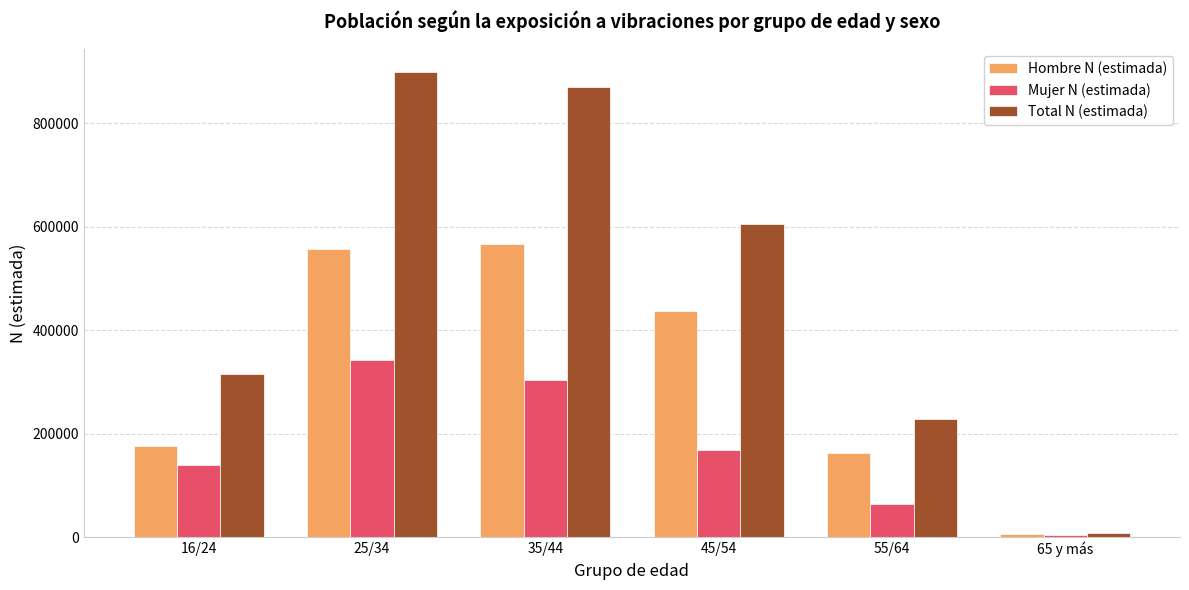

What is the lowest value of the Total N (estimada) series?

8659